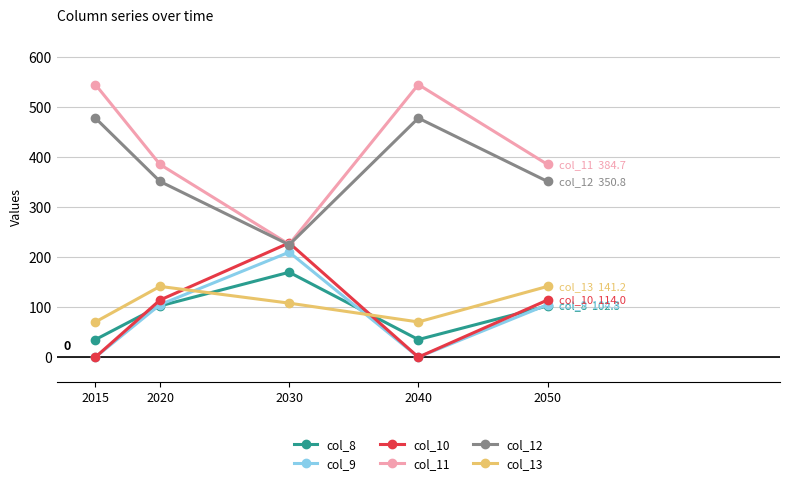

What is the difference between the col_9 values at 2050 and 2015?

104.8